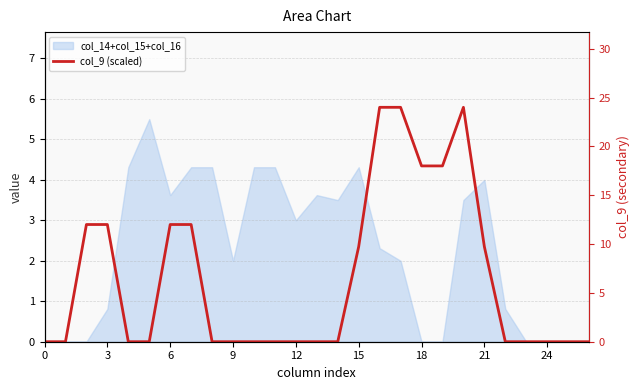

Reading right to left, list all the values displayed in this chart.

0.0	0.0	0.0	0.0	0.0	9.7	24.0	18.0	18.0	24.0	24.0	9.7	0.0	0.0	0.0	0.0	0.0	0.0	0.0	12.0	12.0	0.0	0.0	12.0	12.0	0.0	0.0